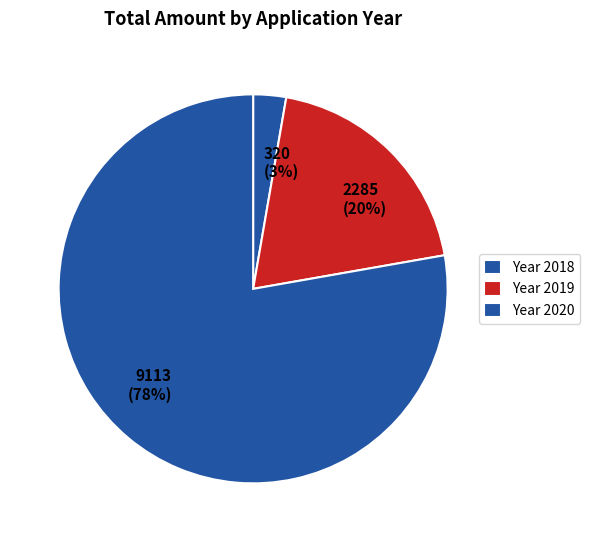

Is there a majority slice in this chart?

Yes